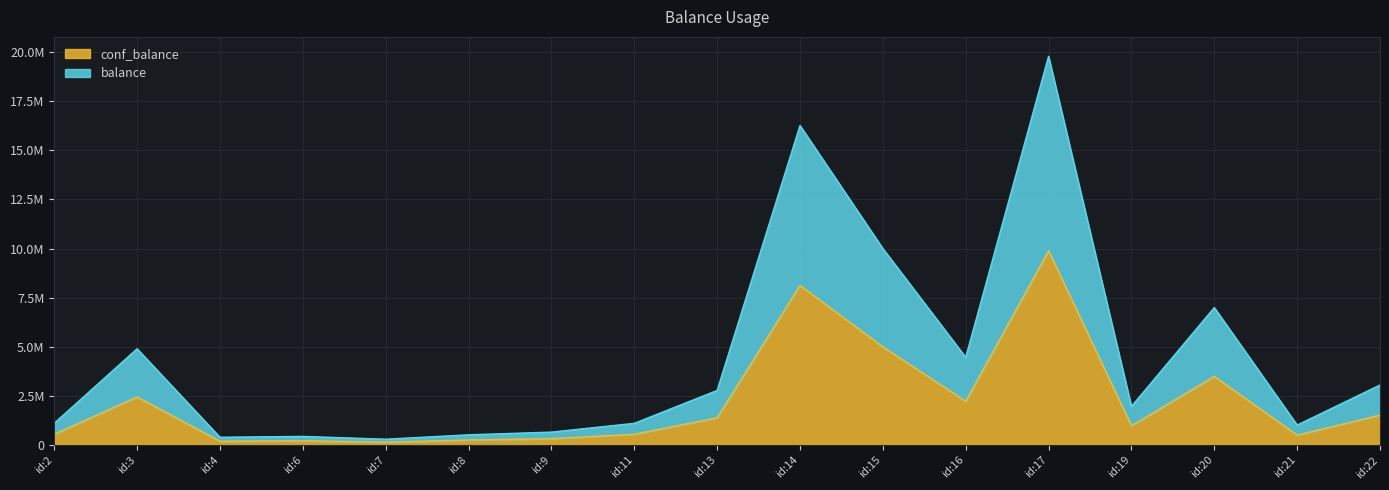

What is the total value across all series at id:15?

15000000